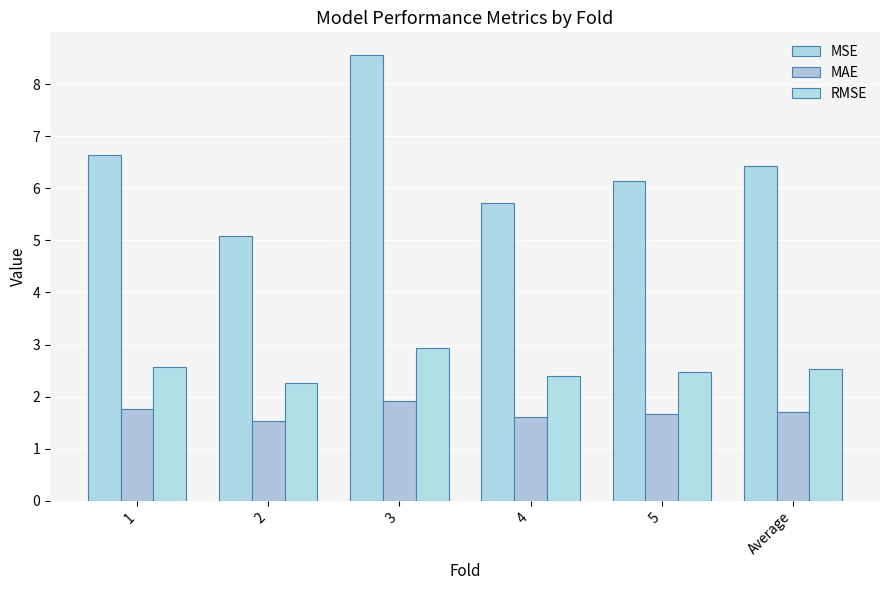

True or false: MSE has a value of 3.3 at 1.

False